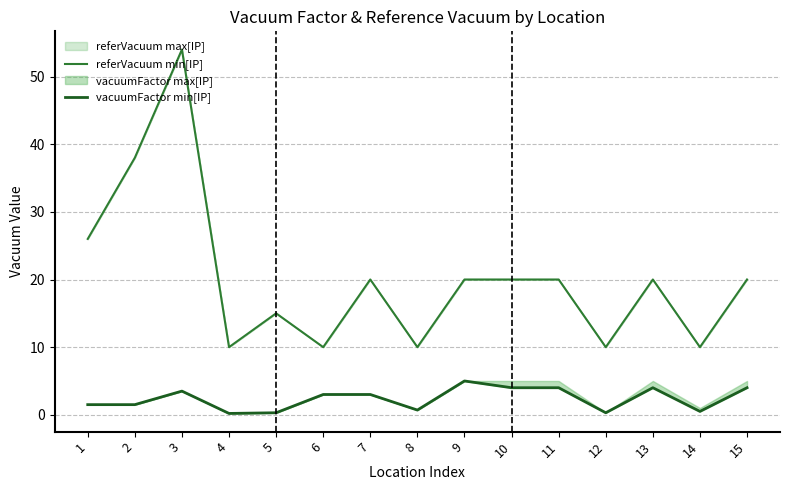

True or false: referVacuum min[IP] and vacuumFactor min[IP] cross at least once.

False